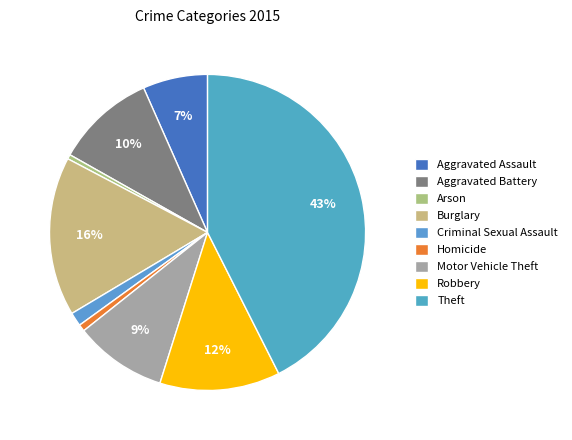

How many slices are in this pie chart?

9